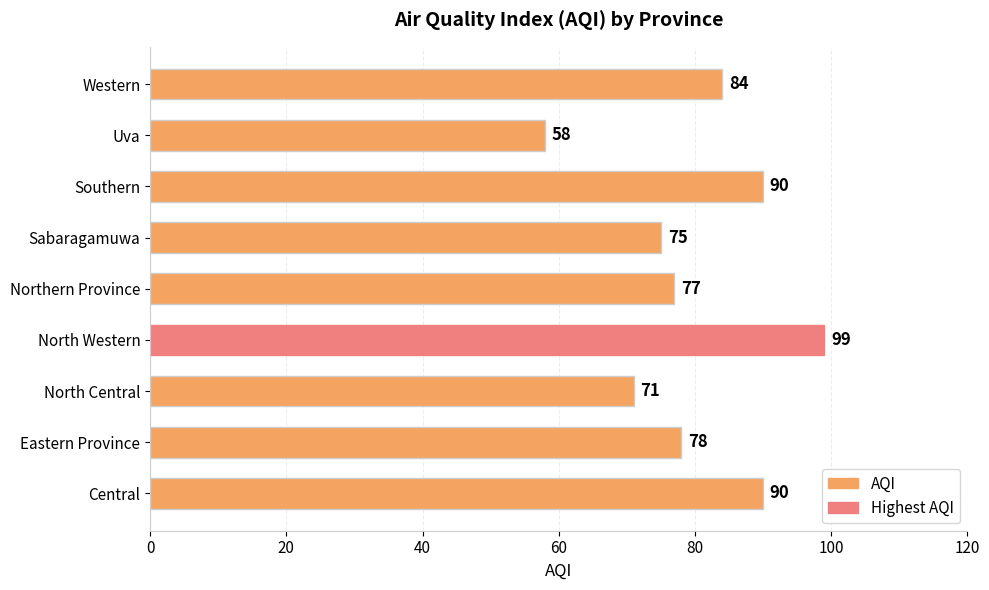

Reading bottom to top, transcribe all the data shown in this chart.

Central=90	Eastern Province=78	North Central=71	North Western=99	Northern Province=77	Sabaragamuwa=75	Southern=90	Uva=58	Western=84